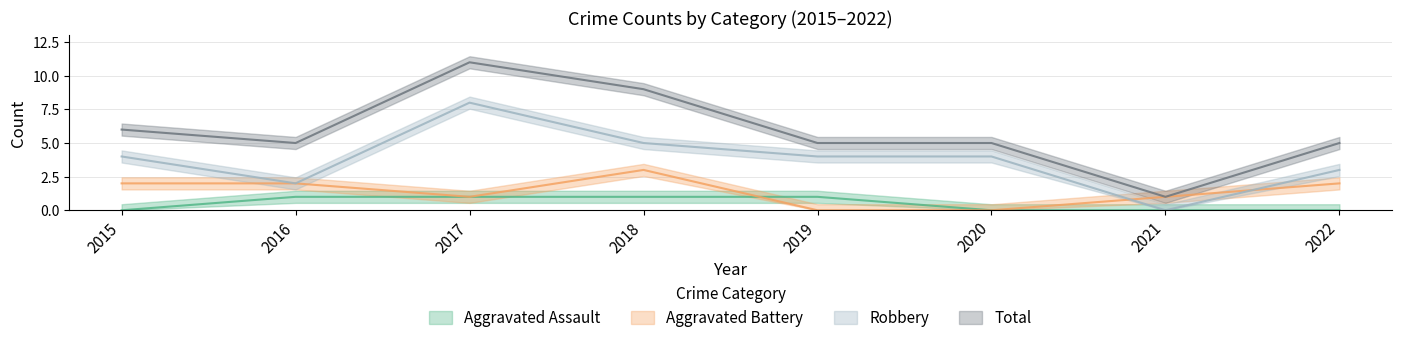

List the series in order of their peak value, lowest first.

Aggravated Assault, Aggravated Battery, Robbery, Total